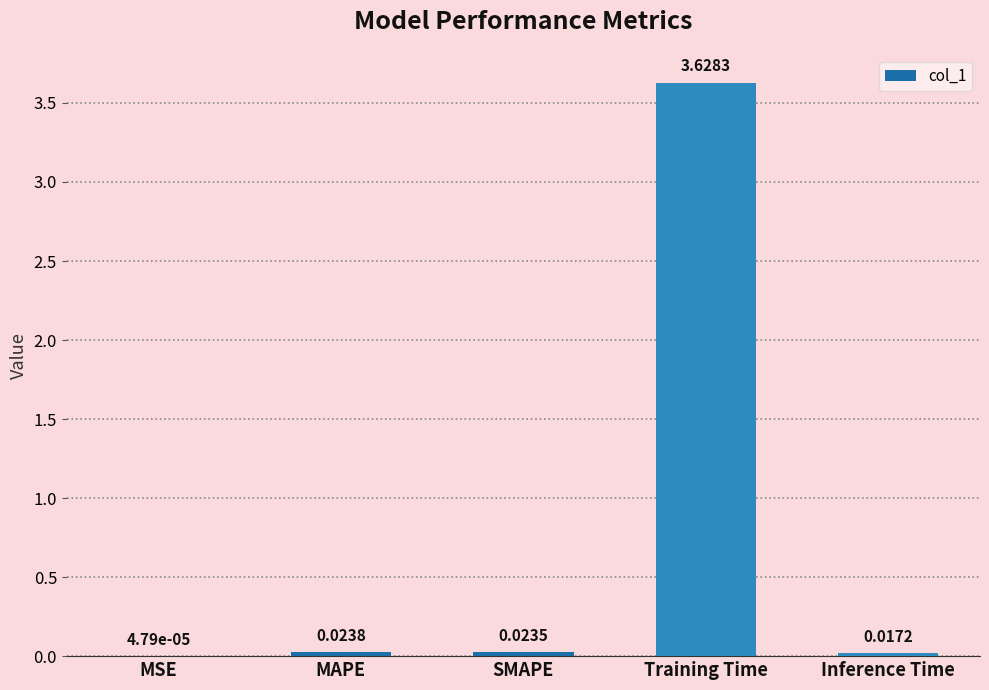

What is the sum of all values?

3.7